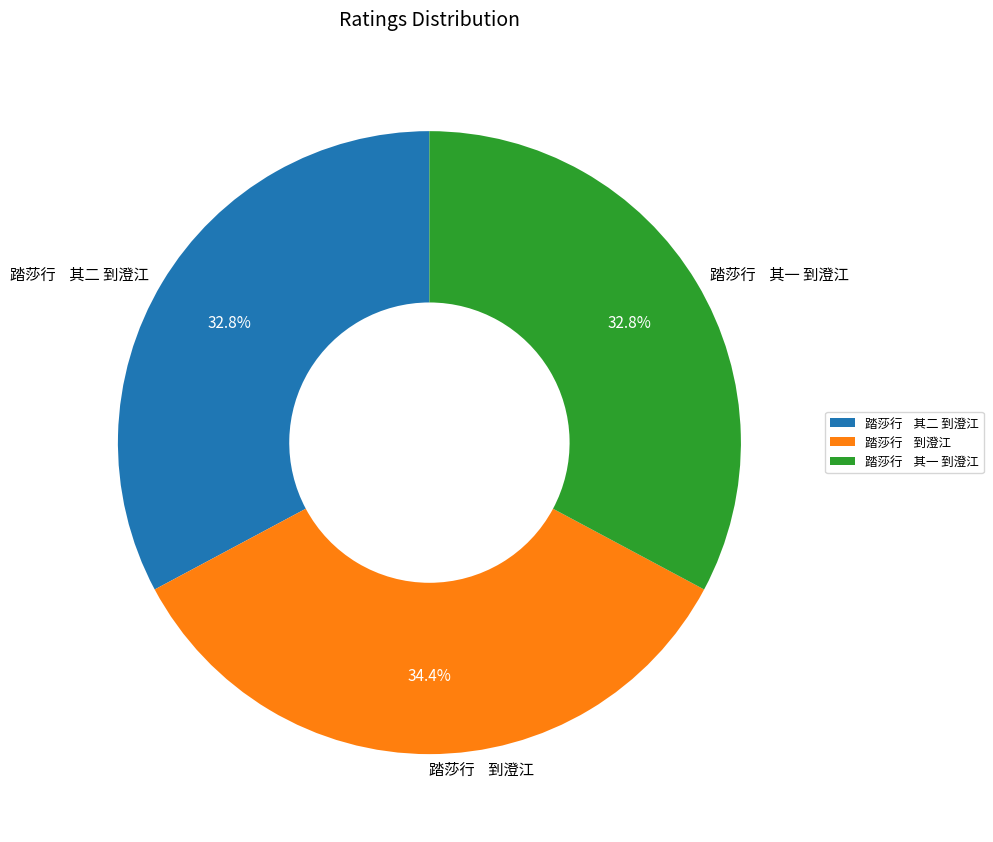

Approximately how many times larger is the value at 踏莎行 其一 到澄江 compared to 踏莎行 其二 到澄江?

1.0